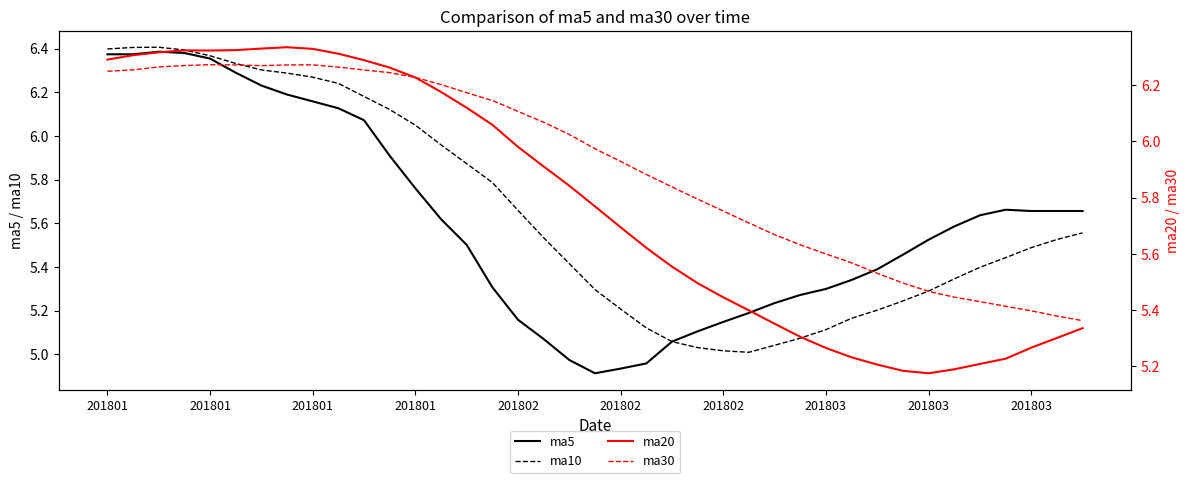

Where is the first local maximum for ma5?

201801